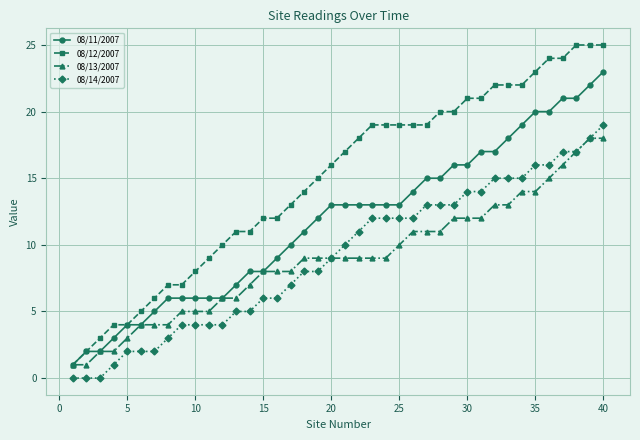

Which series has the largest range (max minus min)?

08/12/2007